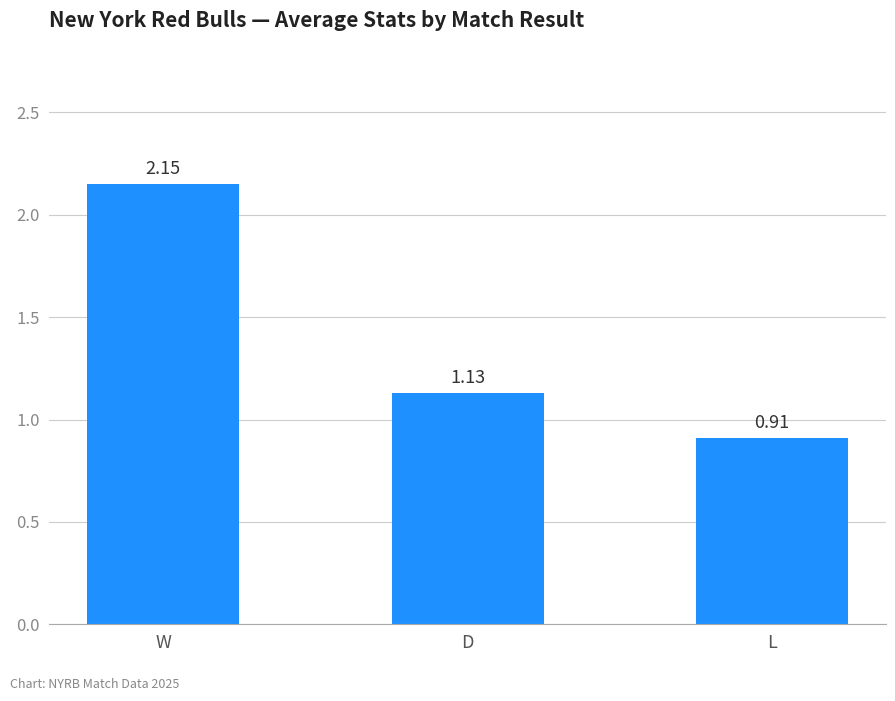

What is the sum of all values?

4.2